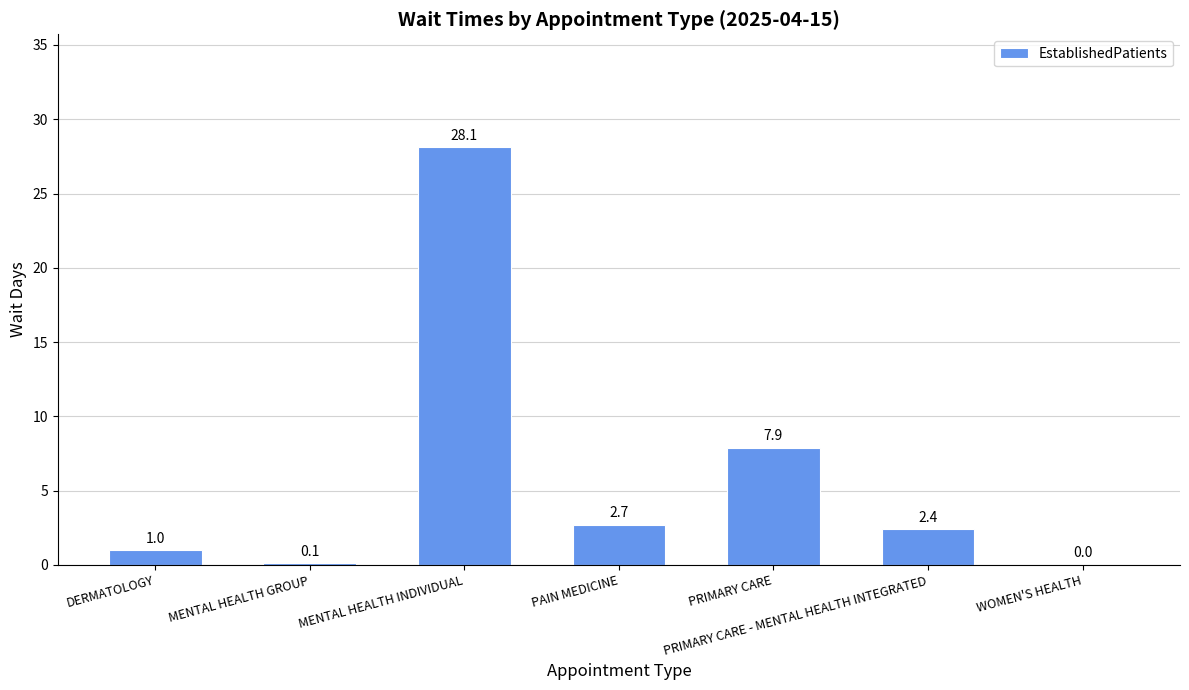

The chart shows a value of 4.1 at PAIN MEDICINE. True or false?

False